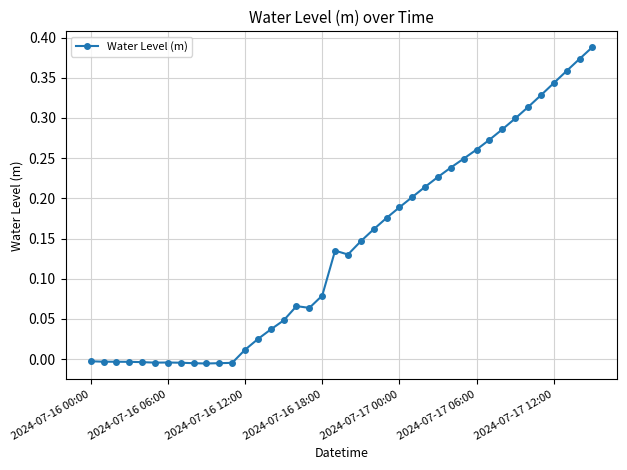

True or false: there are more than 0 points higher than both neighbors.

True